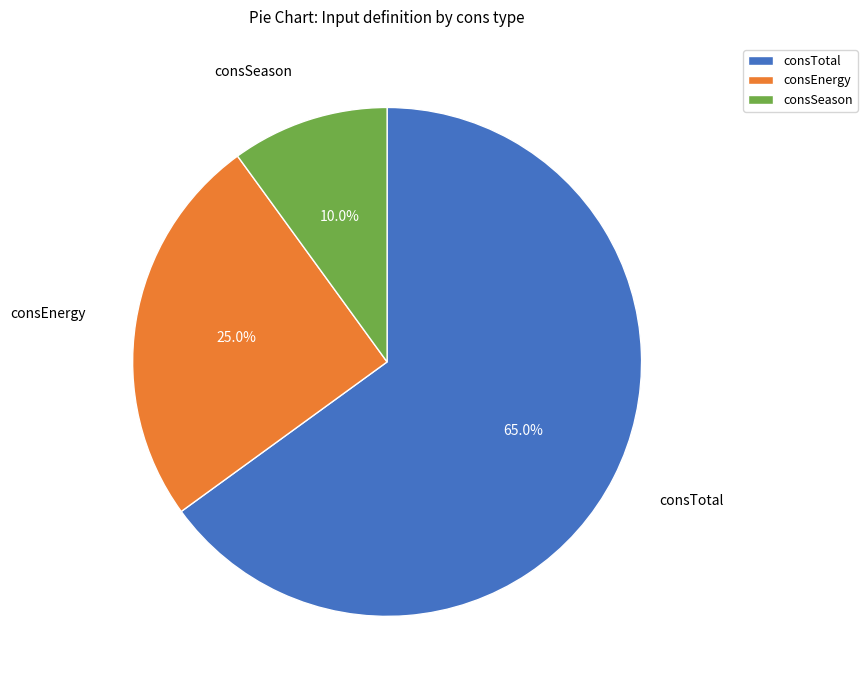

Which has a higher value, consTotal or consEnergy?

consTotal